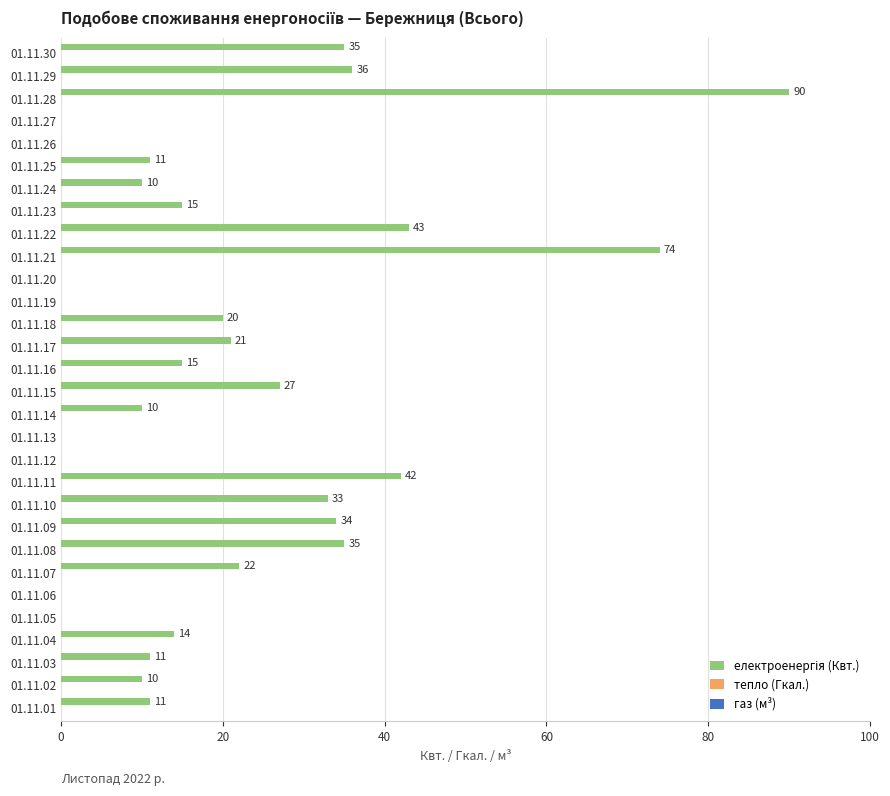

What is the greatest value displayed?

90